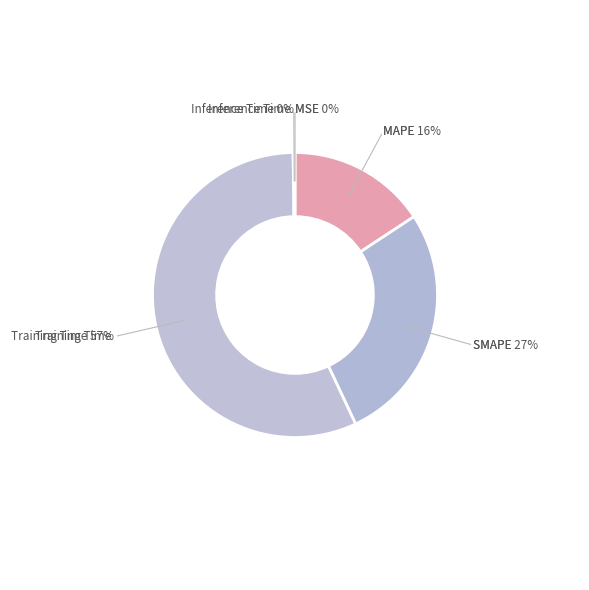

Which category accounts for the majority?

Training Time